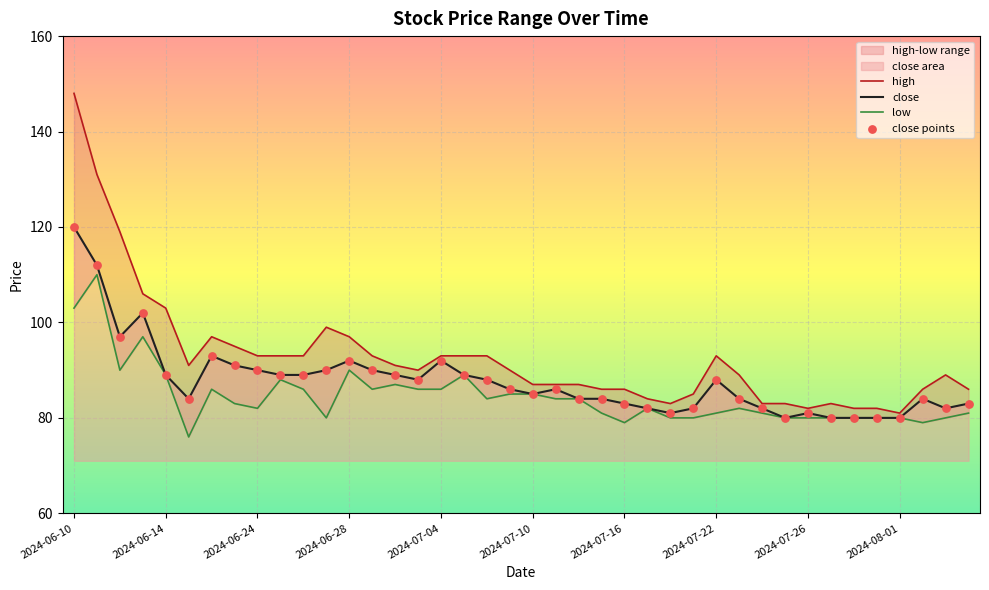

At which category is the sum across all series the highest?

2024-06-10